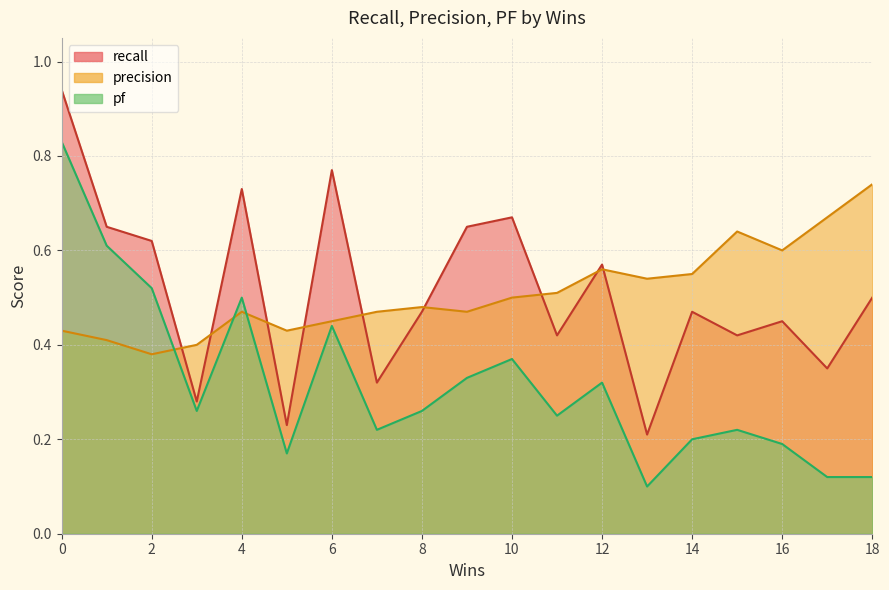

What is the smallest value displayed?

0.1